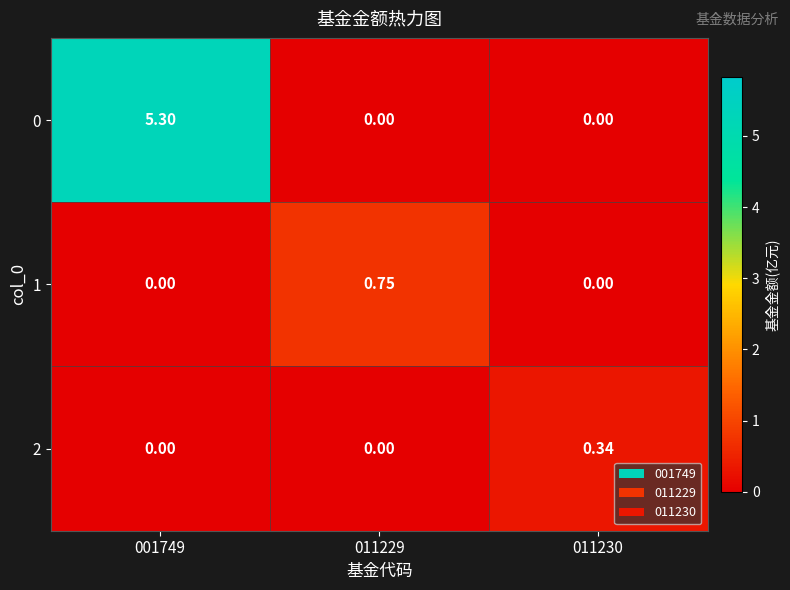

Which category has the highest value across all series?

001749